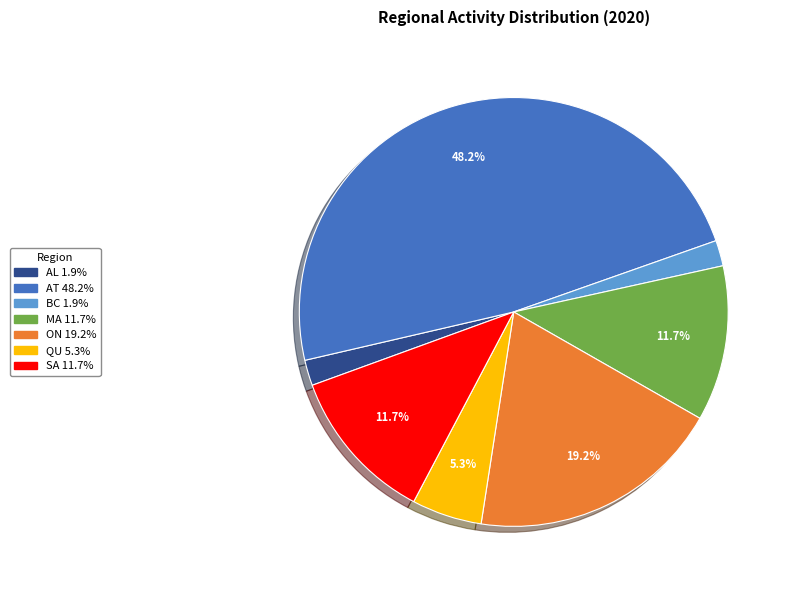

How many segments does this pie chart have?

7